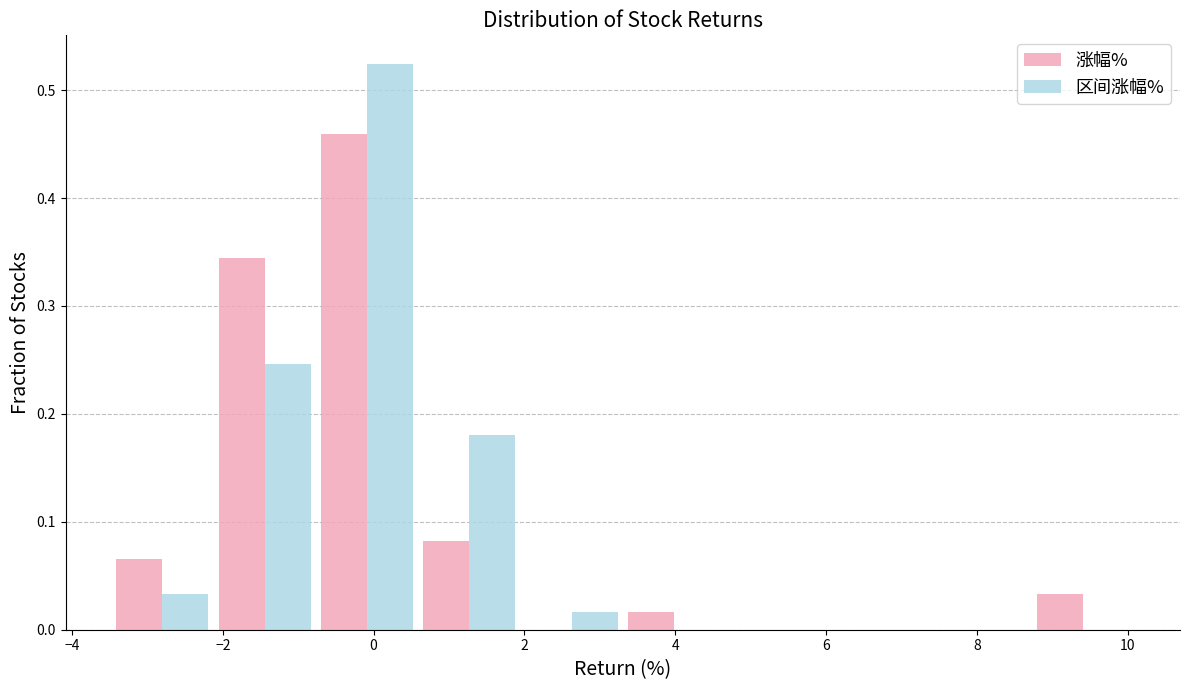

What is the height of the 涨幅% bar covering 0.6 to 2.0 on the x-axis? Neither the bar edges nor the heights are printed on the chart, so give them approximately, as read against the axes.

0.08